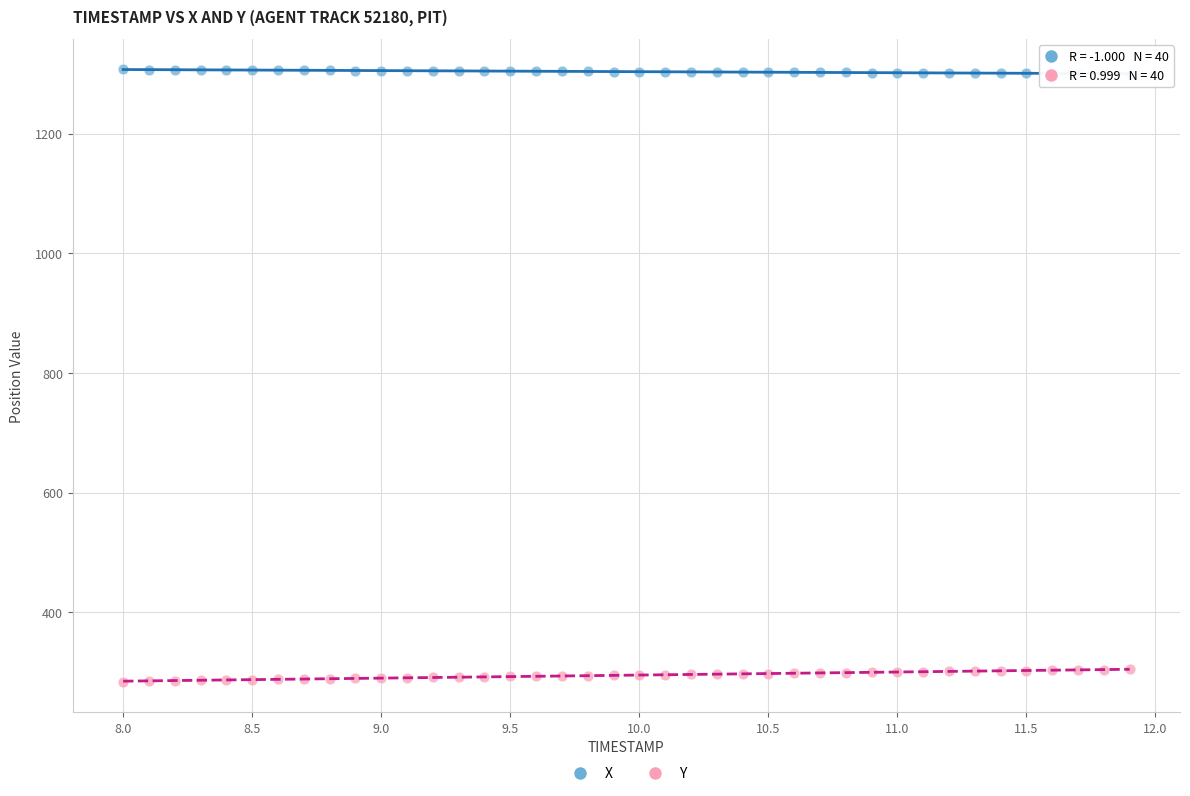

Which series has the largest Y range (max minus min)?

Y